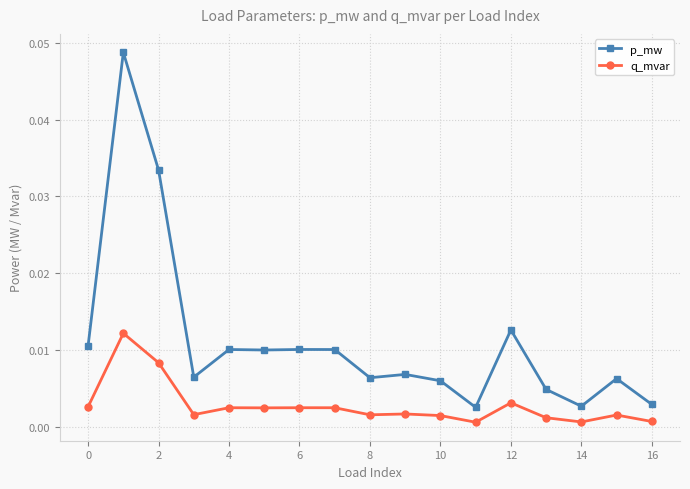

Does the chart display data point markers on the line(s)?

Yes